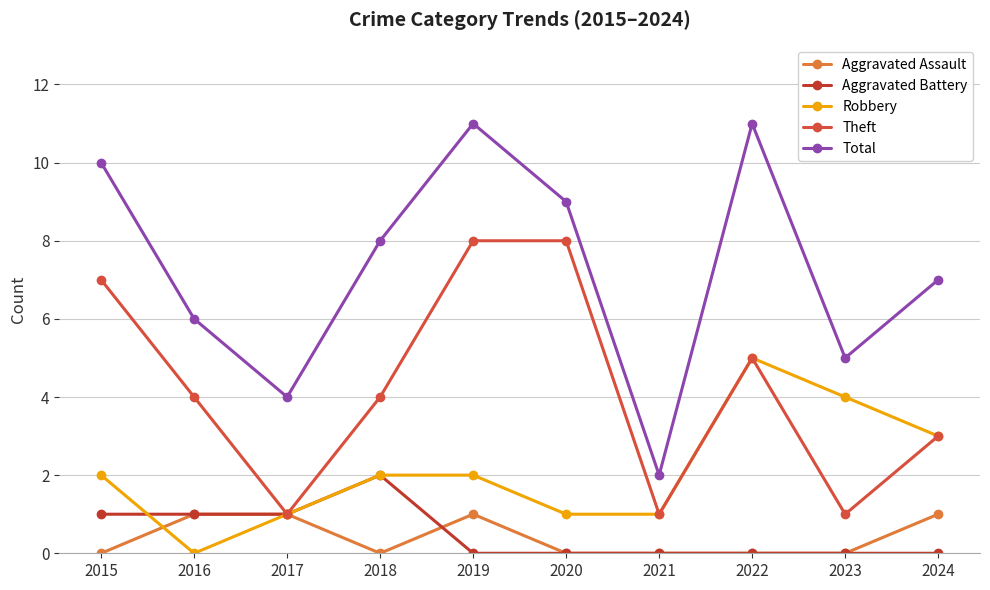

How many lines are shown in the chart?

5